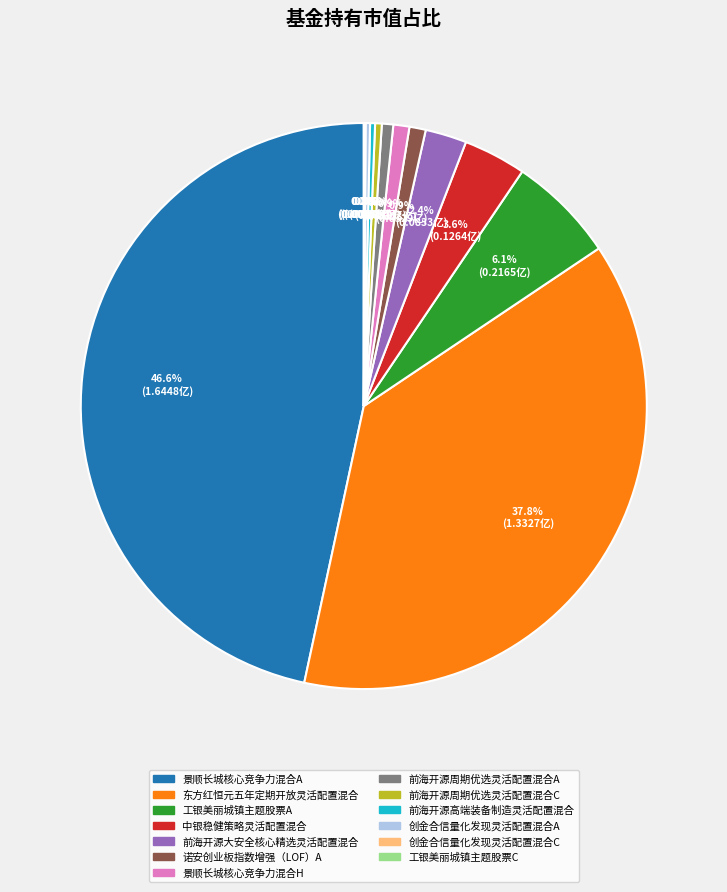

Is there any slice that represents more than half of the pie?

No